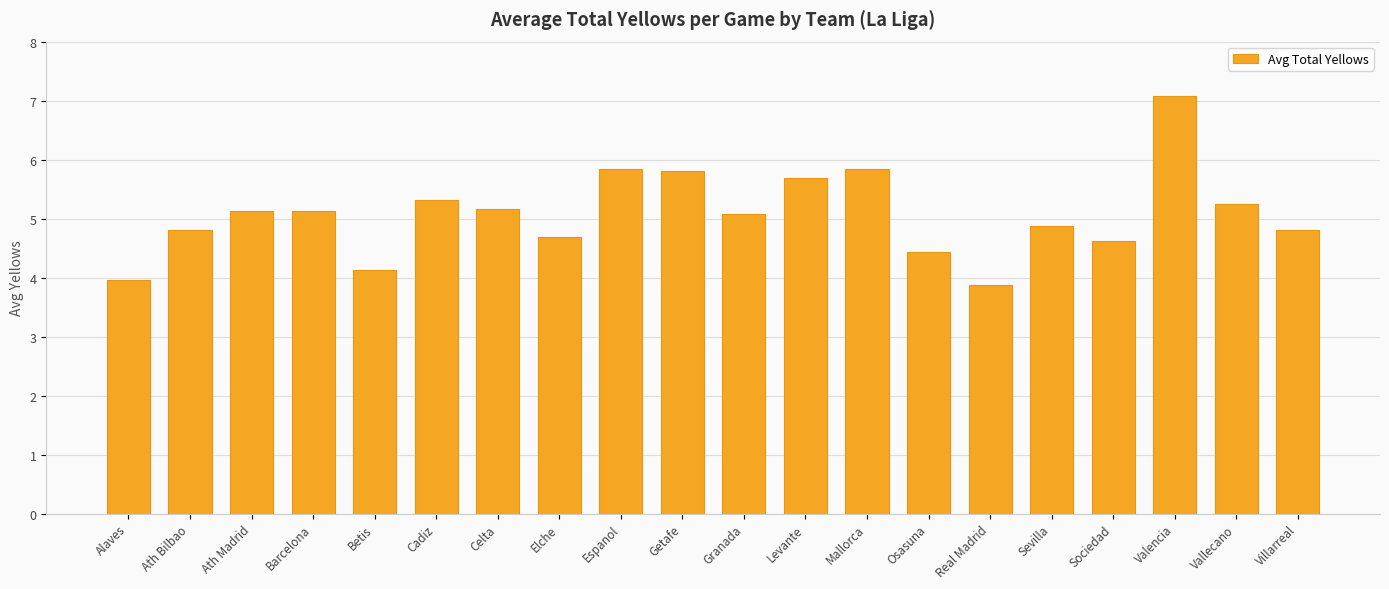

What position from the left is Betis?

5